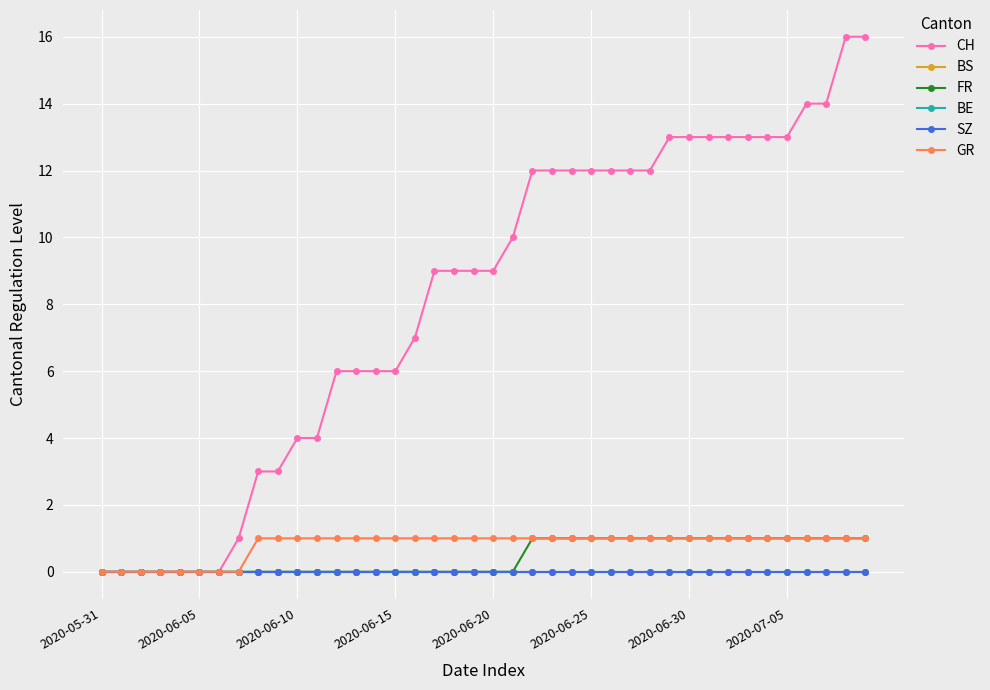

True or false: CH and BE intersect in this chart.

False